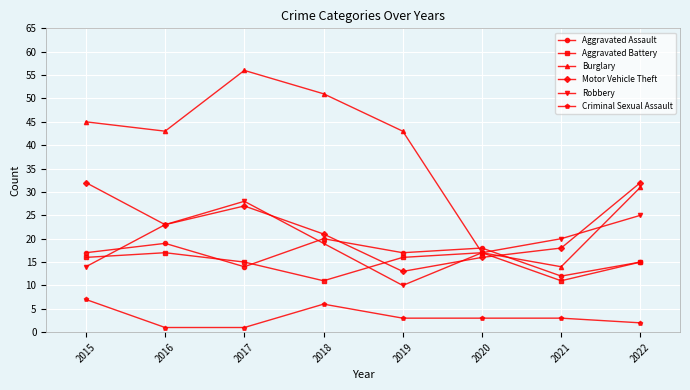

What is the value of the Aggravated Assault point at the 4th from the left?

20